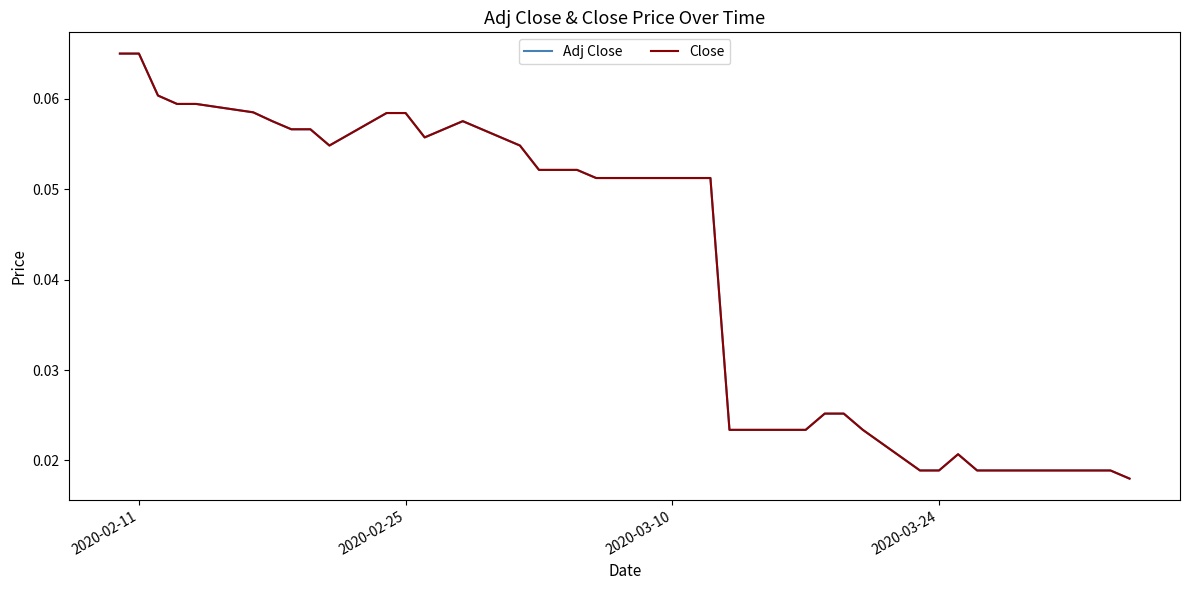

Which series has the largest total across all categories?

Adj Close